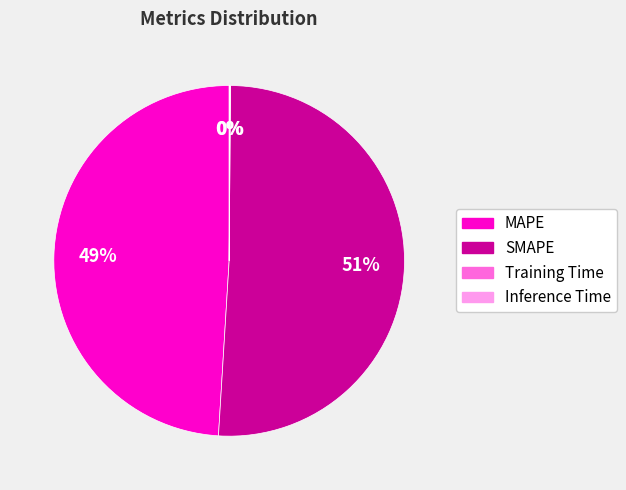

What is the majority slice?

SMAPE